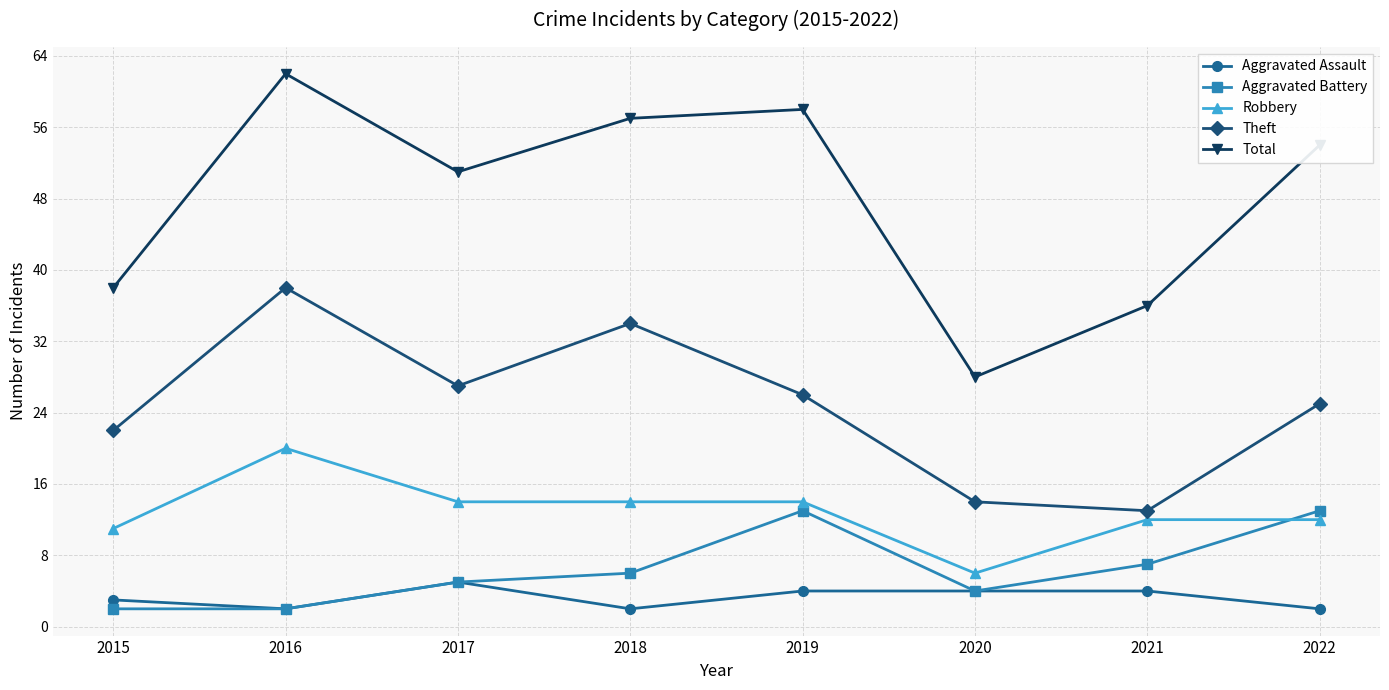

Is this an area chart (filled region under the line)?

No